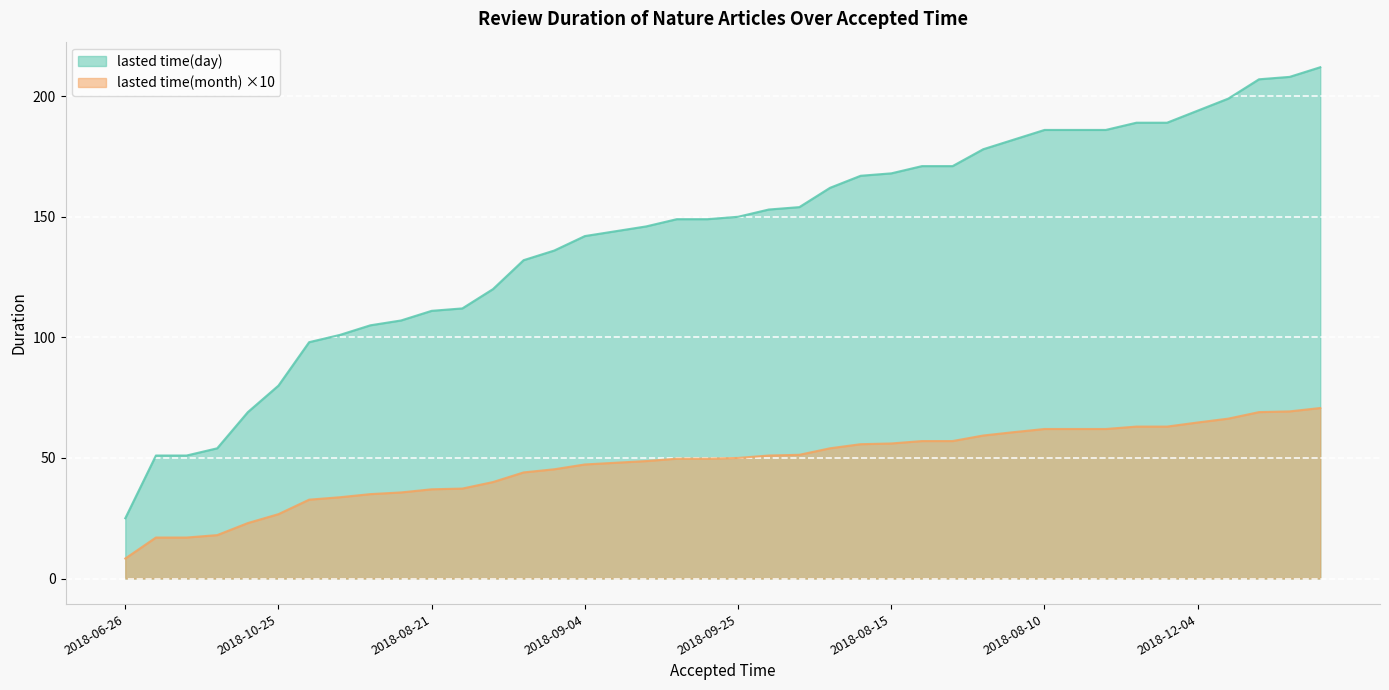

How many lines are shown in the chart?

2